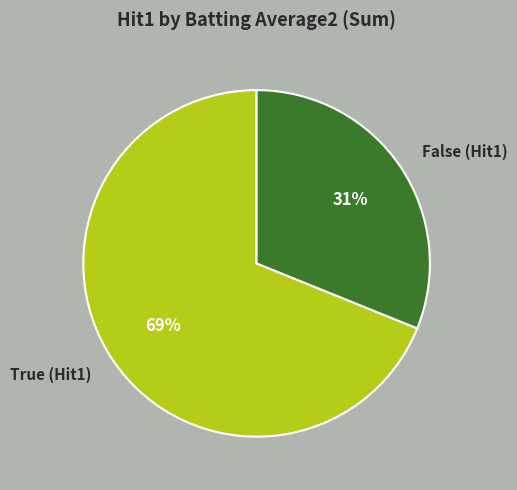

How many segments does this pie chart have?

2